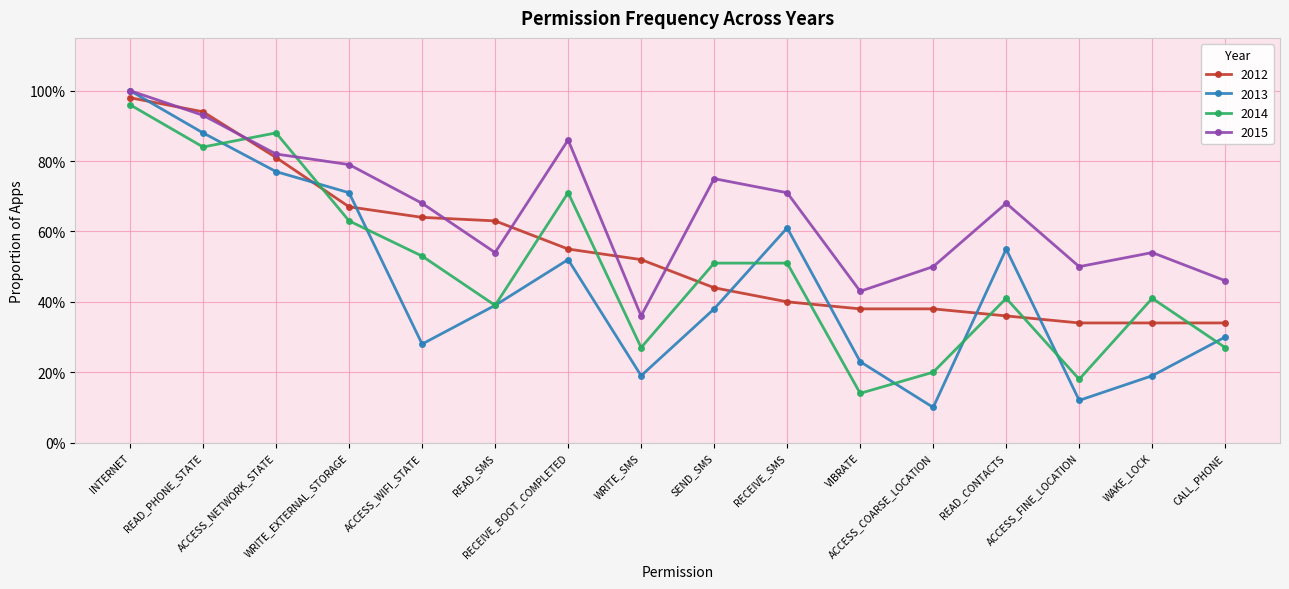

True or false: 2013 has more than 0 interior local peaks.

True